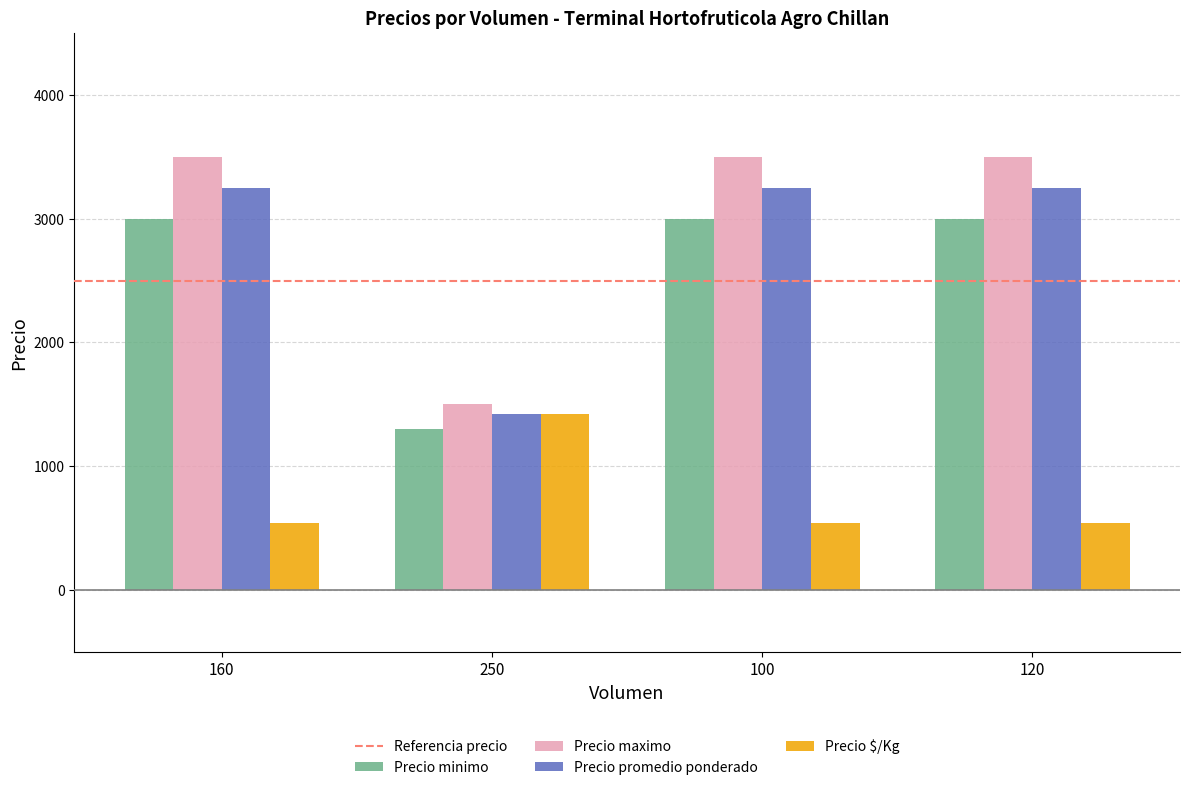

True or false: Precio promedio ponderado has a value of 5215 at 160.

False